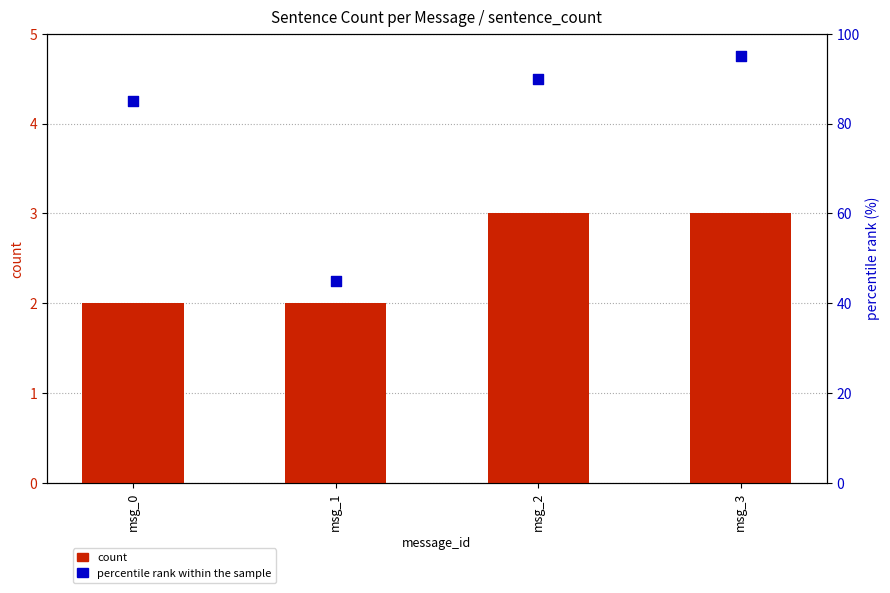

Is the value of percentile rank within the sample at msg_3 greater than the value of count at msg_1?

Yes